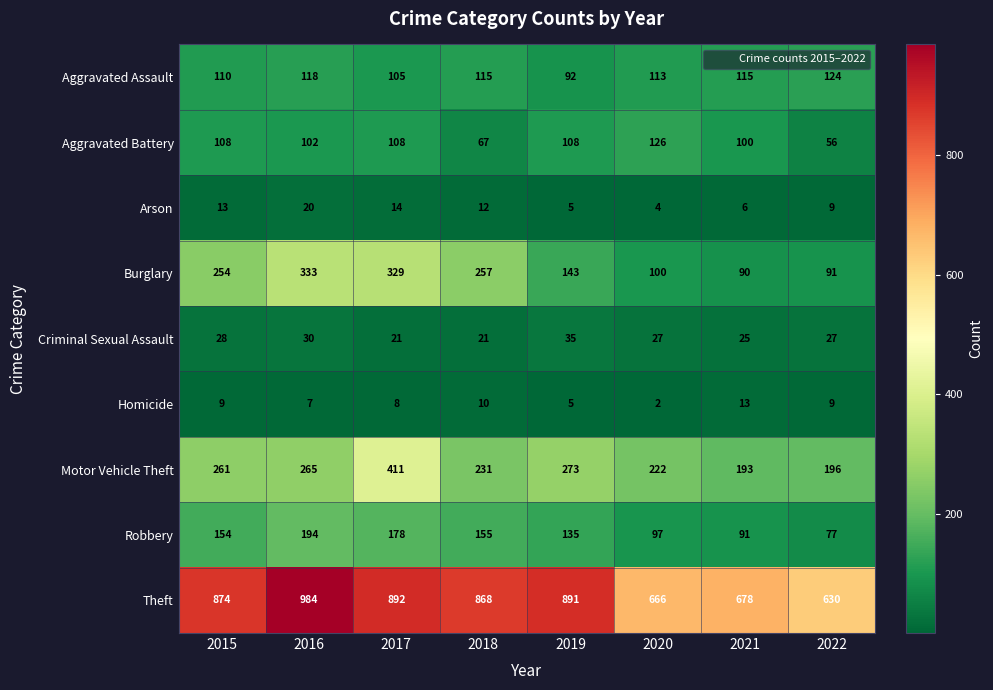

What is the difference between the maximum and second lowest values in the Arson series?

15